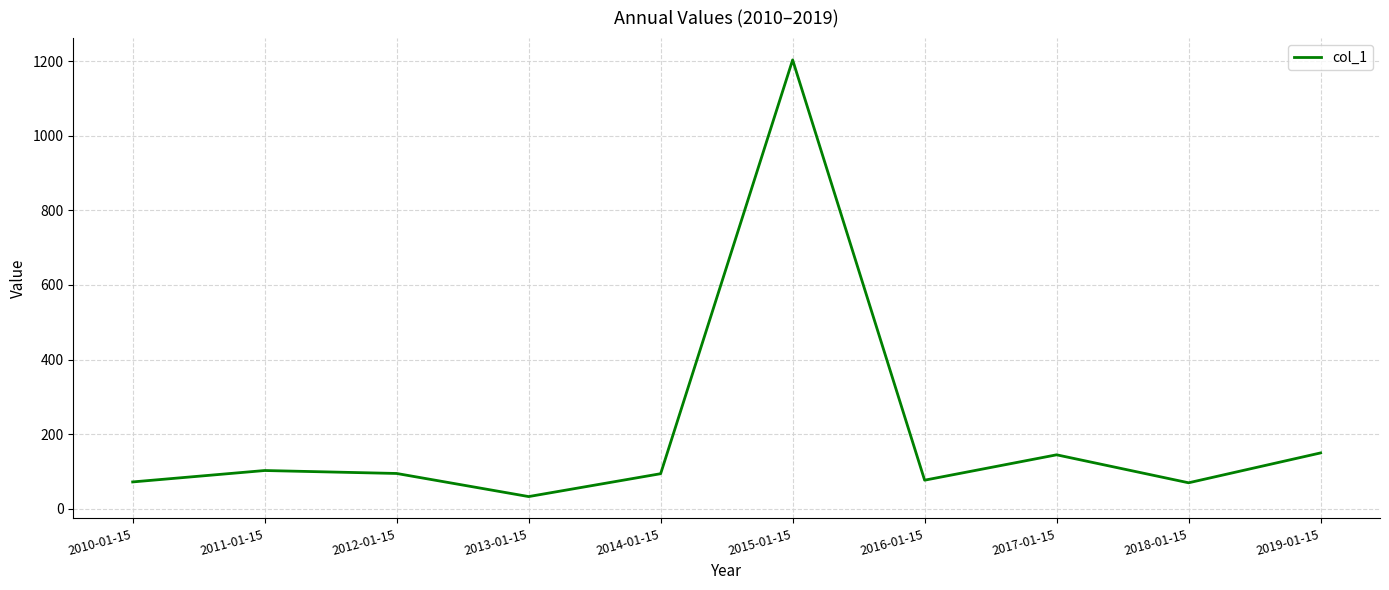

How many interior local valleys (lower than both neighbors) does the data have?

3